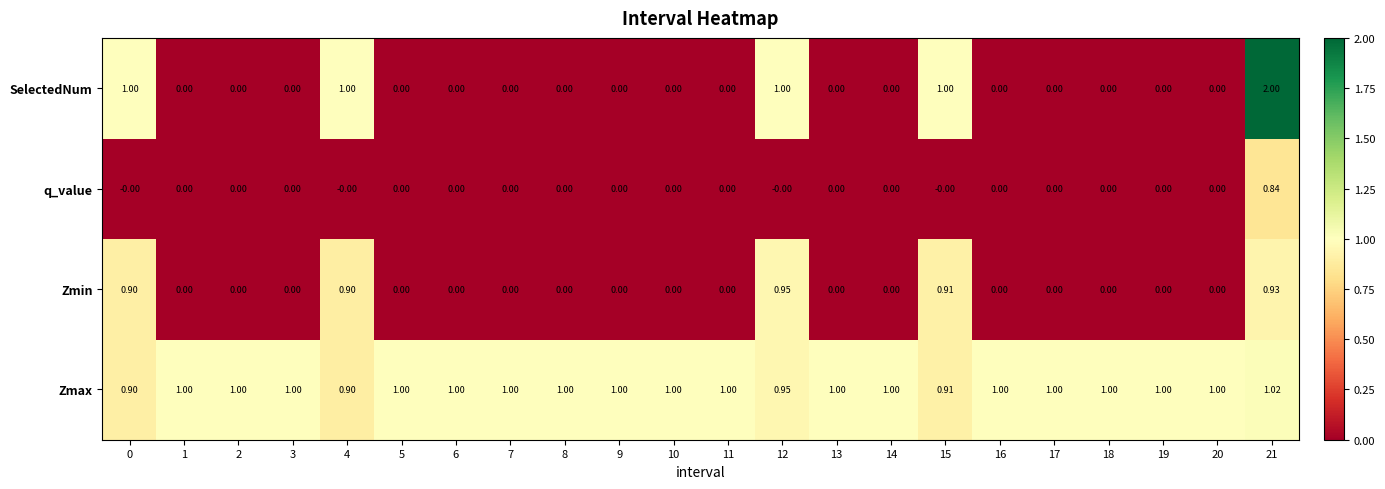

Is the value of q_value at 7 greater than the value of Zmin at 21?

No